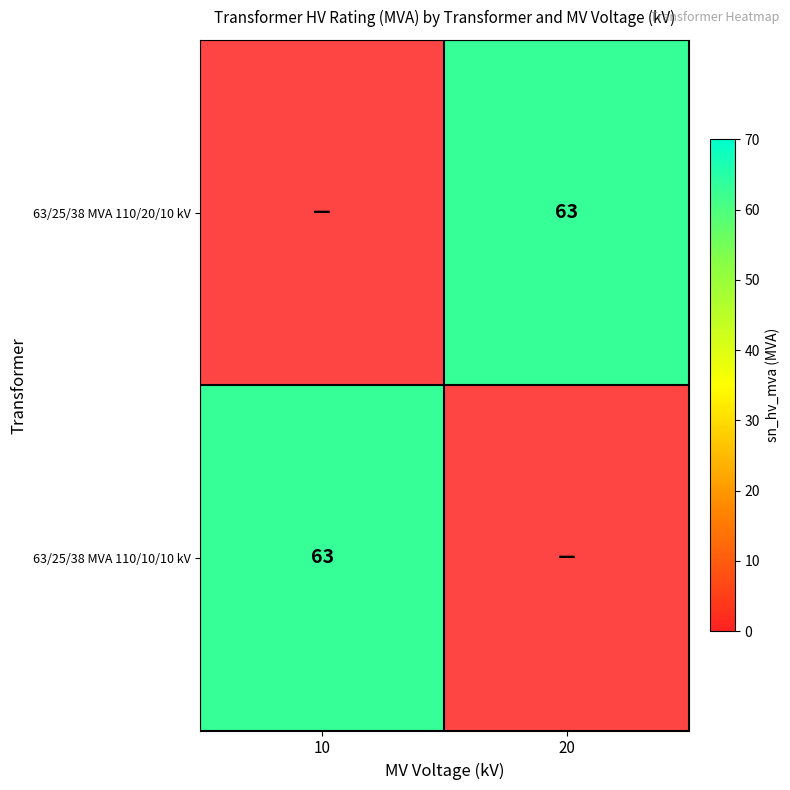

Which category has the highest value across all series?

20